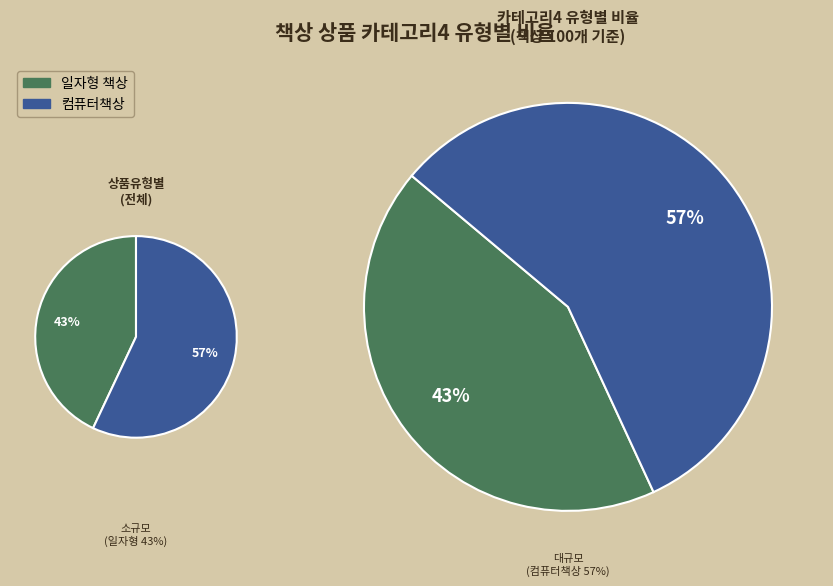

To the nearest percent, what percentage of the pie is 컴퓨터책상?

57%